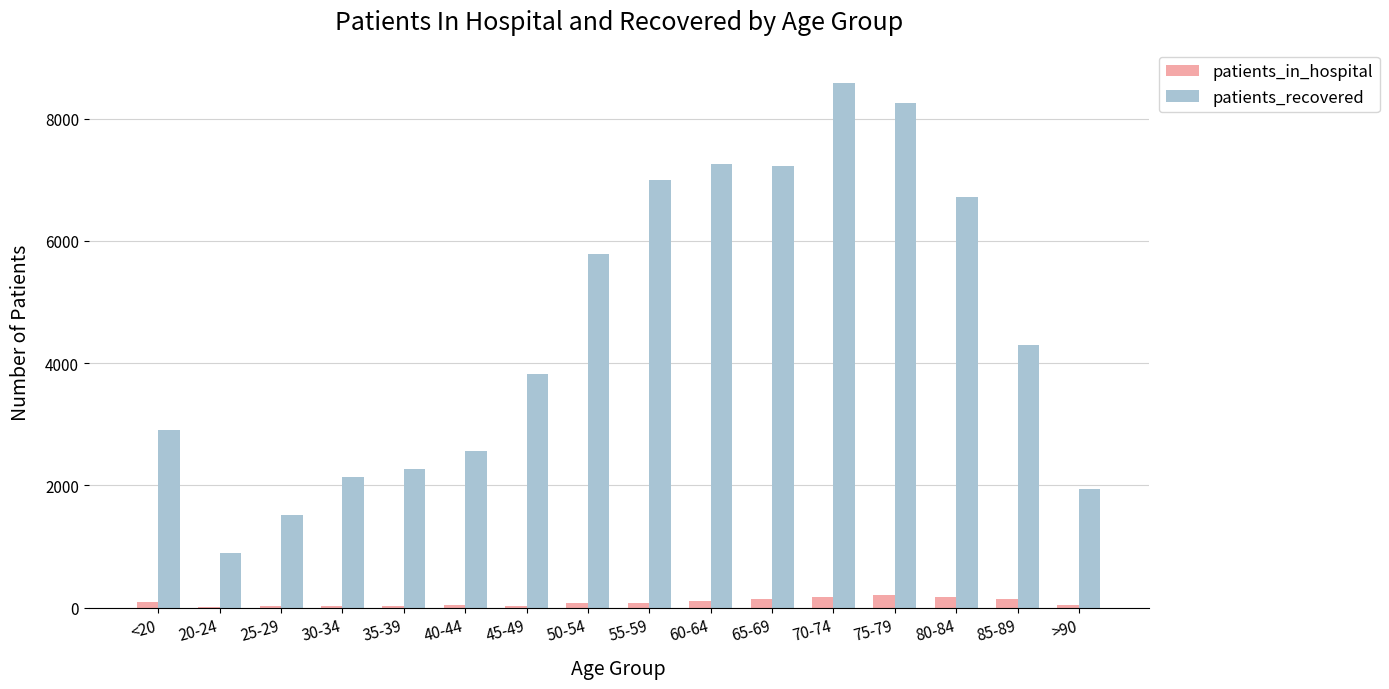

Is the value of patients_recovered at 50-54 greater than the value of patients_in_hospital at 45-49?

Yes